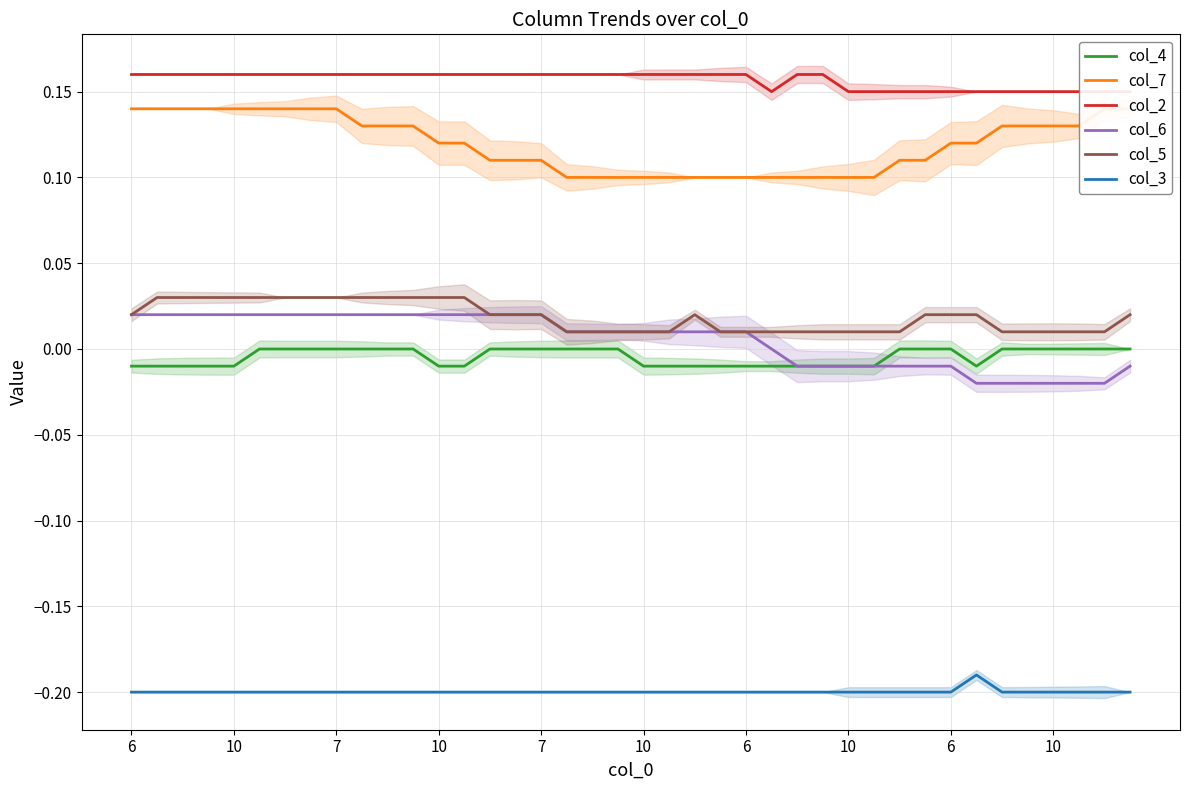

Is this an area chart (filled region under the line)?

No